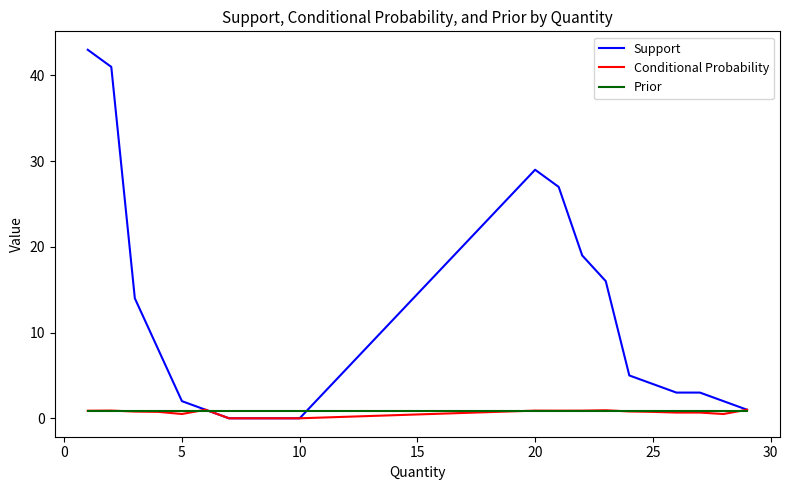

Which series has the largest range (max minus min)?

Support